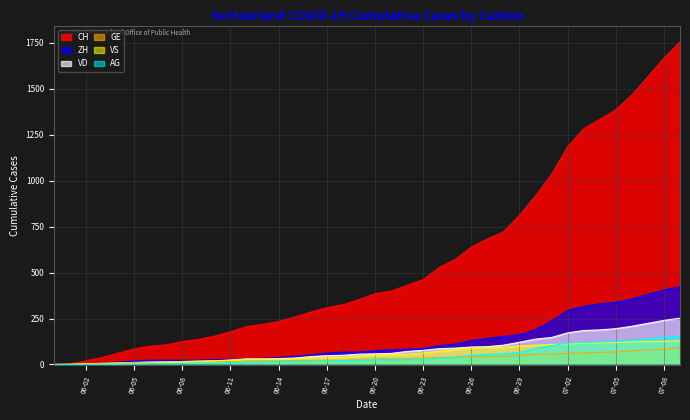

Reading left to right, transcribe all the data shown in this chart.

CH: 0	3	20	38	62	84	100	107	125	136	154	178	206	218	234	258	285	309	325	353	385	399	431	462	528	572	640	683	722	813	918	1036	1185	1284	1334	1387	1468	1567	1668	1757
ZH: 0	0	2	5	13	19	23	23	23	23	26	28	30	33	38	45	52	62	67	68	75	80	83	87	103	111	130	142	153	162	190	238	294	317	330	338	357	382	405	424
VD: 0	0	4	6	9	11	13	15	16	19	20	24	31	31	32	35	43	48	50	56	58	60	71	77	86	89	95	97	105	121	138	147	172	185	188	195	208	224	240	252
GE: 0	1	4	6	8	10	13	13	14	14	16	16	20	20	20	22	22	23	23	27	31	31	32	36	38	40	43	43	44	51	55	56	61	63	66	68	75	79	83	91
VS: 0	1	2	2	4	6	7	9	14	15	19	23	27	27	27	32	36	37	38	46	50	52	56	62	72	80	88	92	93	101	105	108	112	116	118	120	123	126	126	128
AG: 0	0	0	1	3	3	5	5	5	7	7	10	13	14	16	17	18	18	21	23	26	26	28	28	35	40	50	55	59	65	88	103	116	120	123	125	132	140	147	153